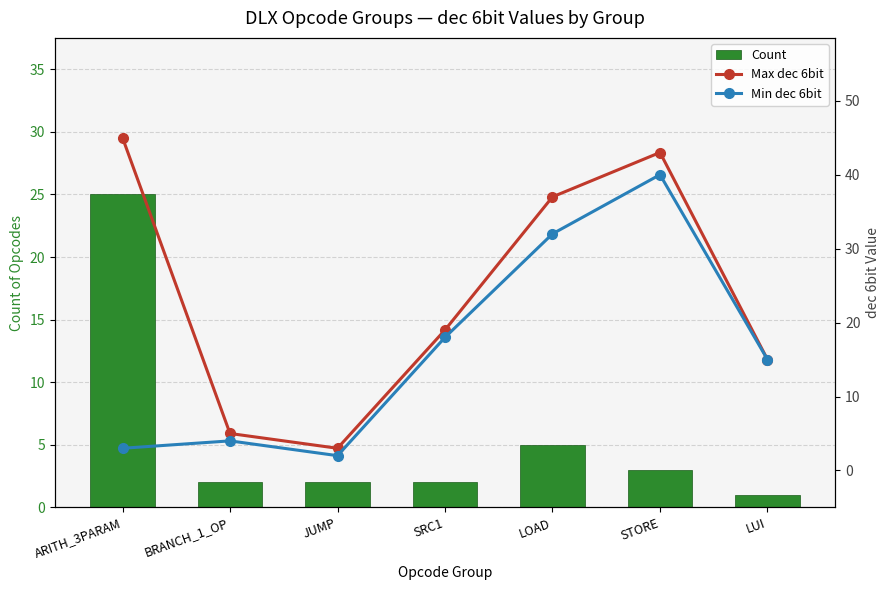

What is the sum of the Count values at STORE and LUI?

4